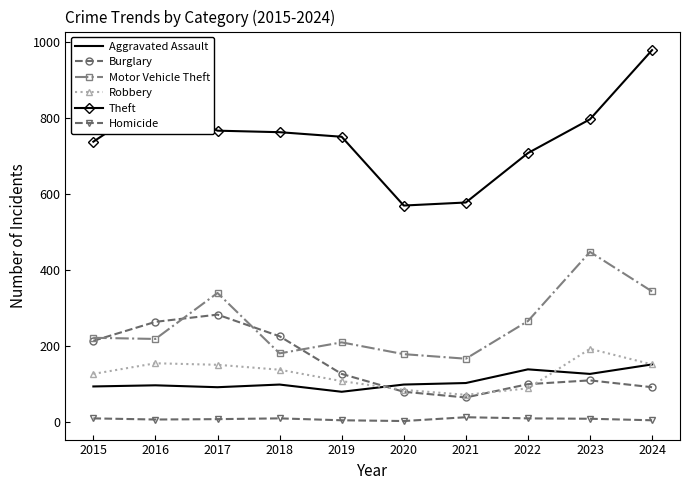

What is the highest value of the Motor Vehicle Theft series?

447